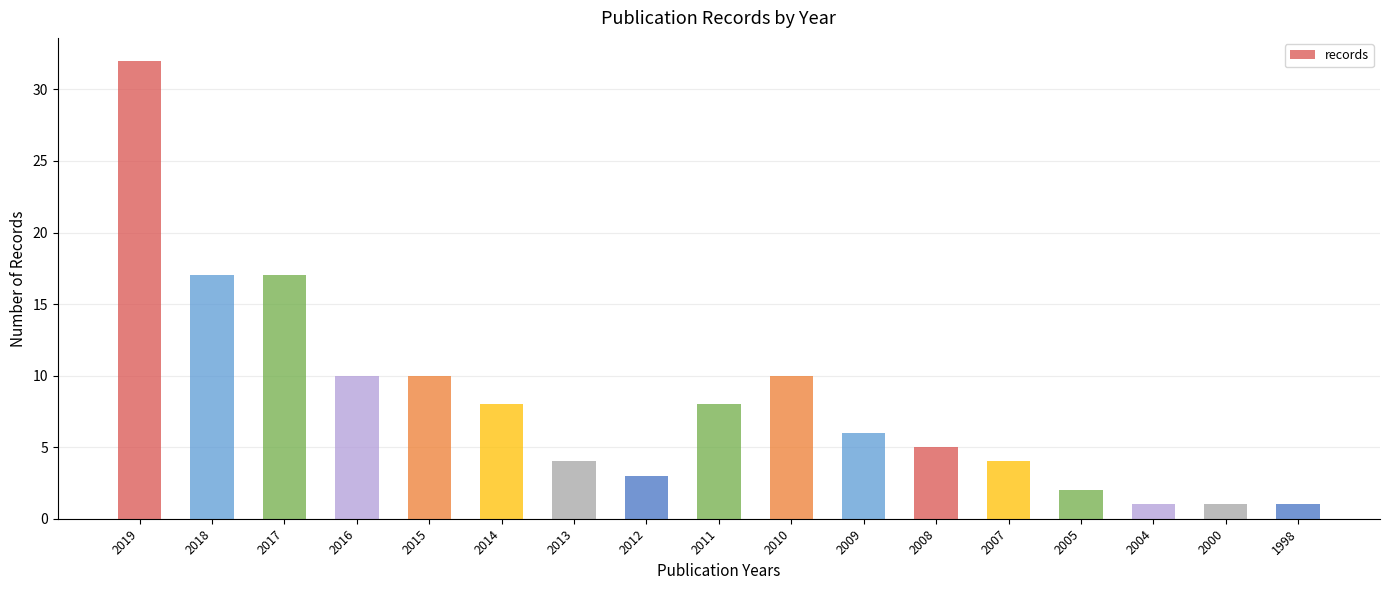

Reading right to left, what are all the values shown in this chart?

1	1	1	2	4	5	6	10	8	3	4	8	10	10	17	17	32